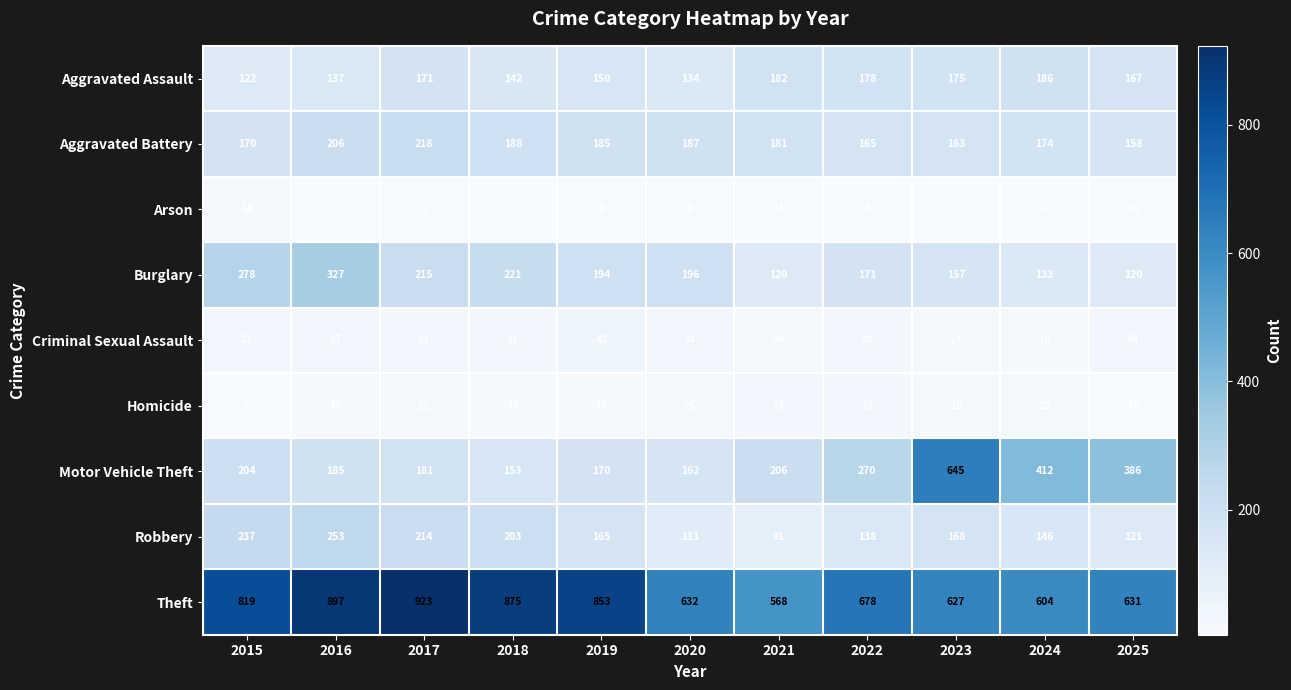

What is the difference between the highest and lowest values at 2022?

670